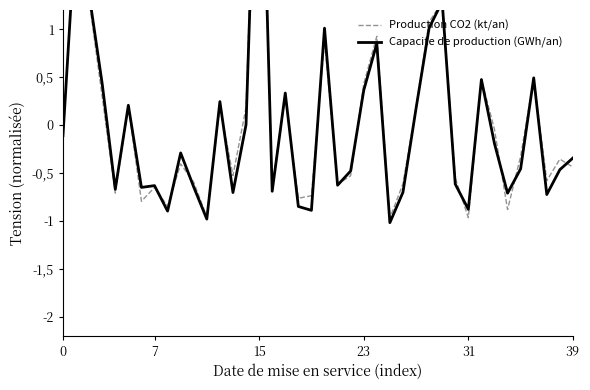

How many values in Production CO2 (kt/an) are above zero?

16